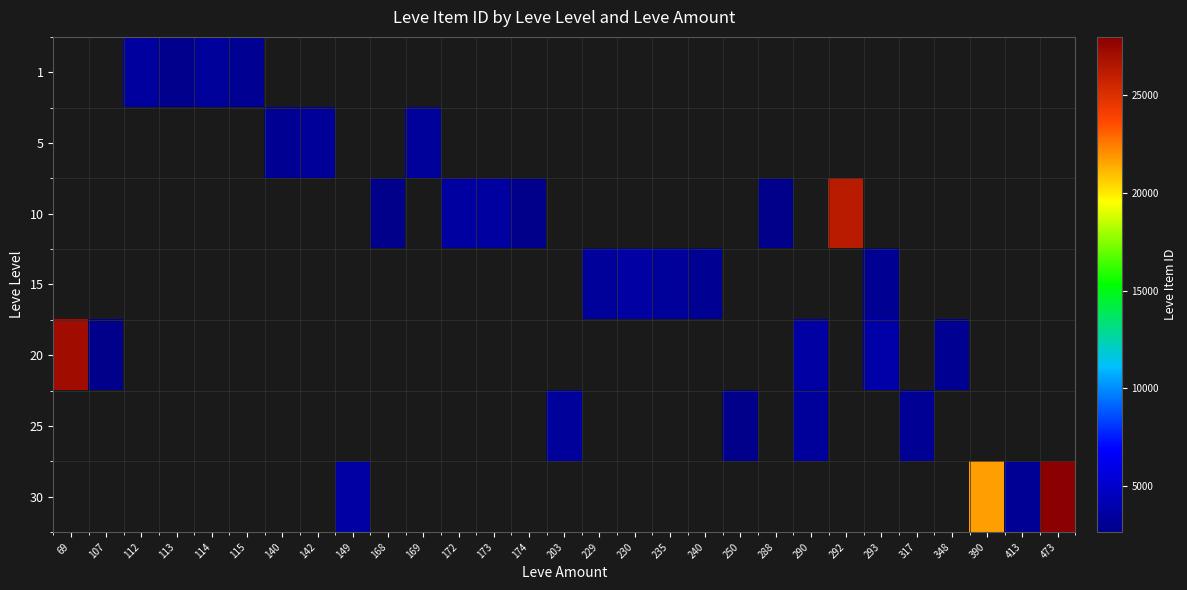

Between 172 and 142, which is larger?

142